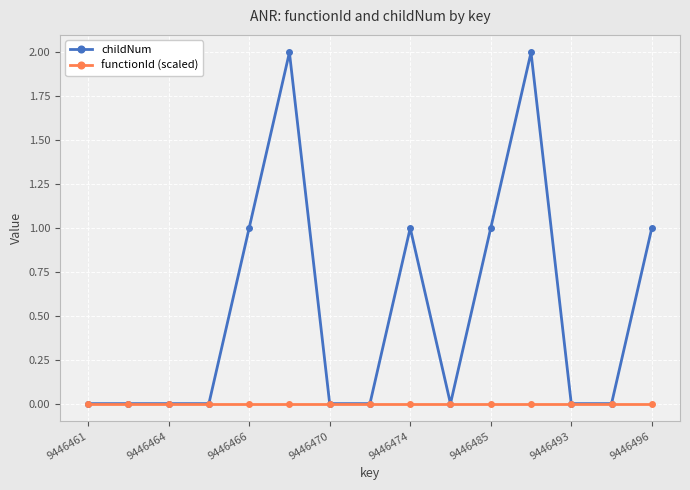

Which series has the largest total across all categories?

childNum